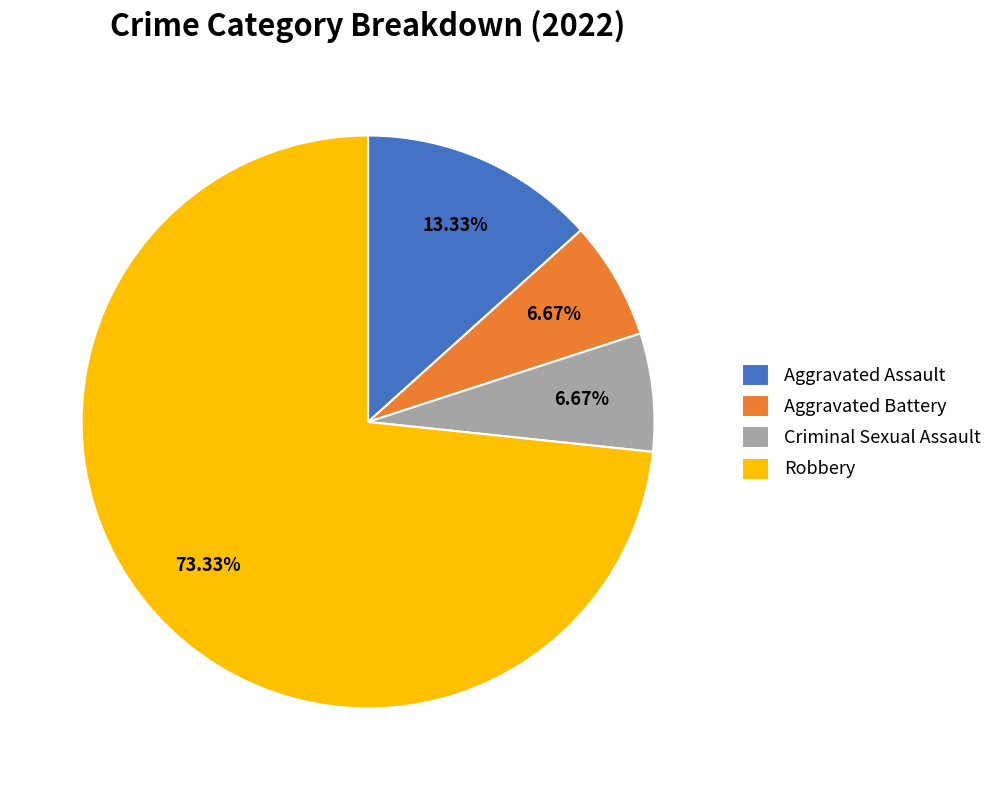

To the nearest percent, what is the average slice percentage?

25%